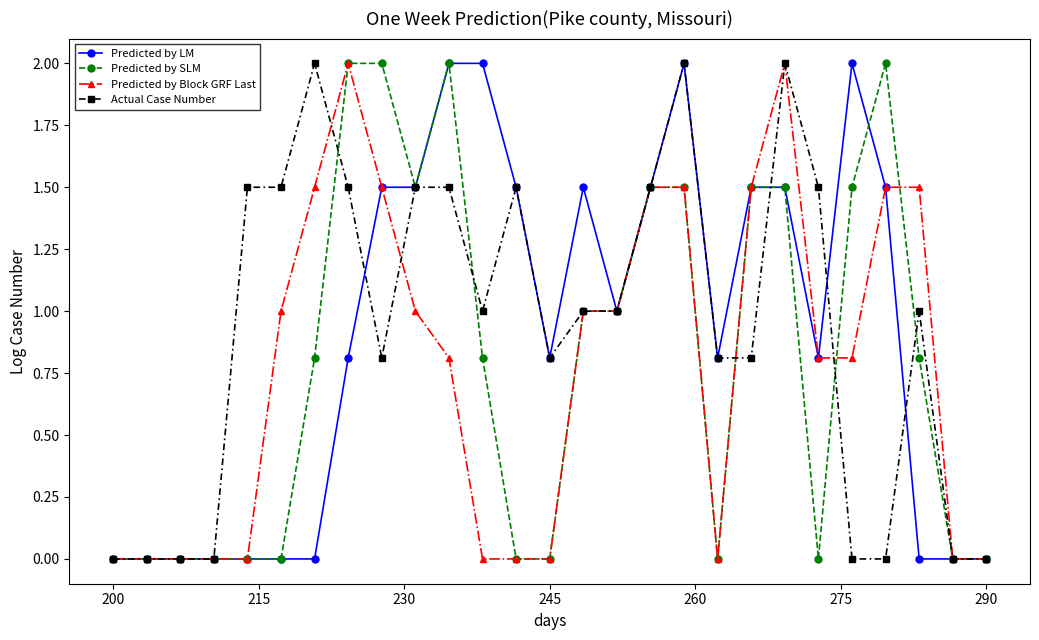

True or false: Actual Case Number has more than 2 interior local peaks.

True